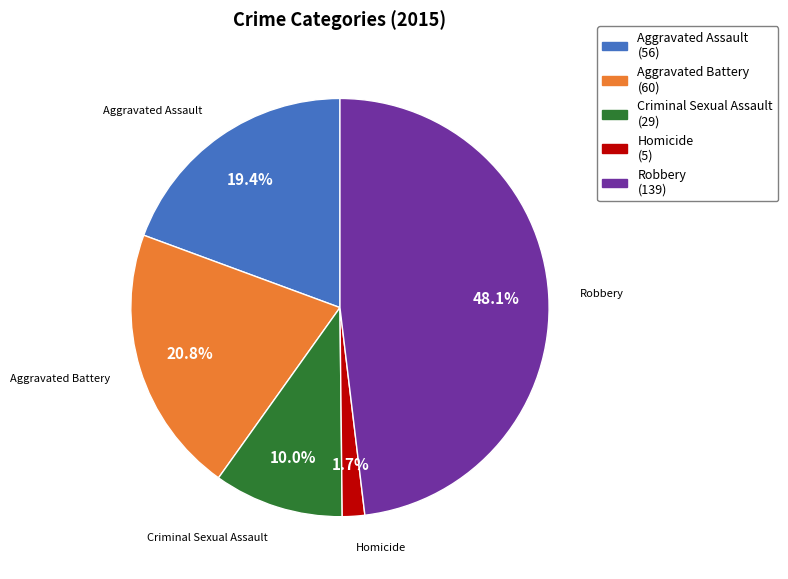

Which category has the smallest portion of the pie?

Homicide